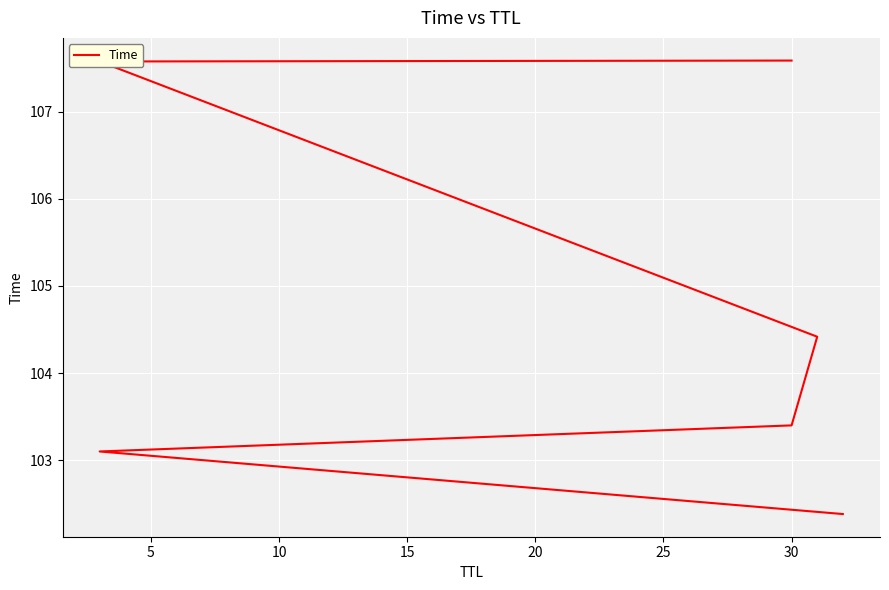

True or false: the data shows 107.6 at 30.

True